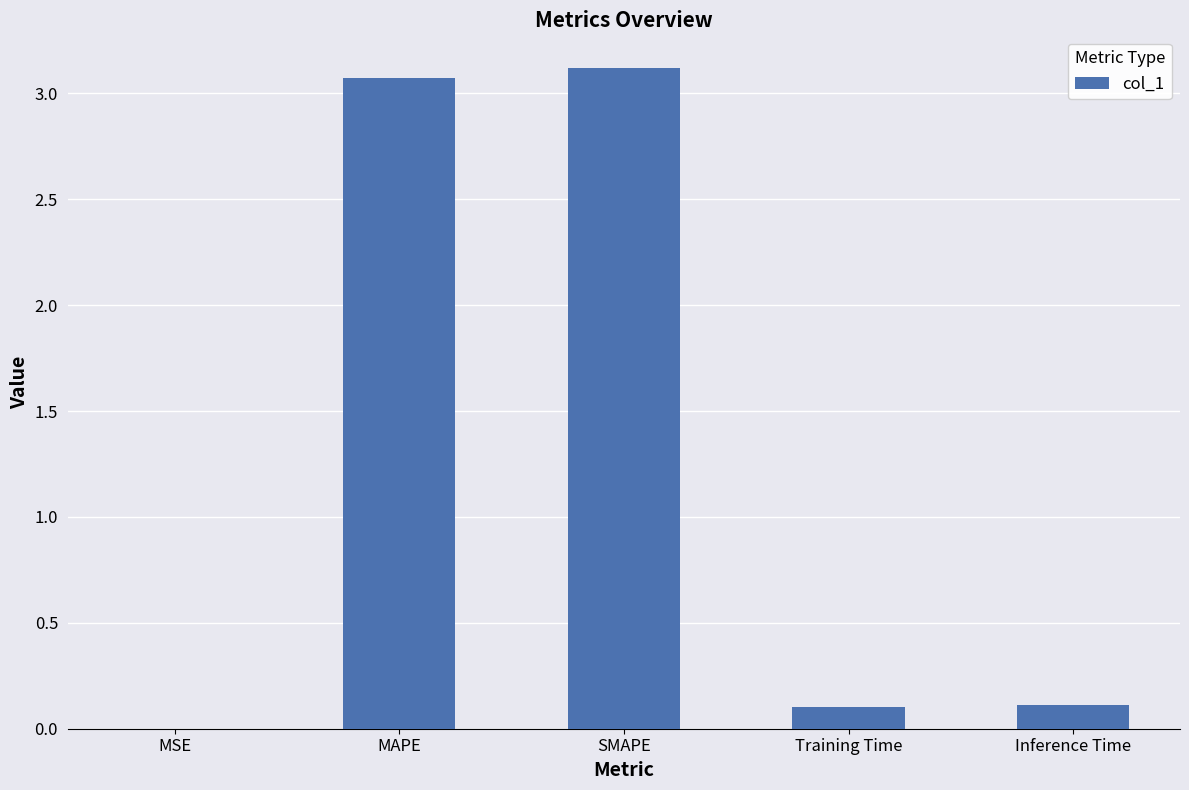

What is the change in value from MAPE to Inference Time?

-3.0